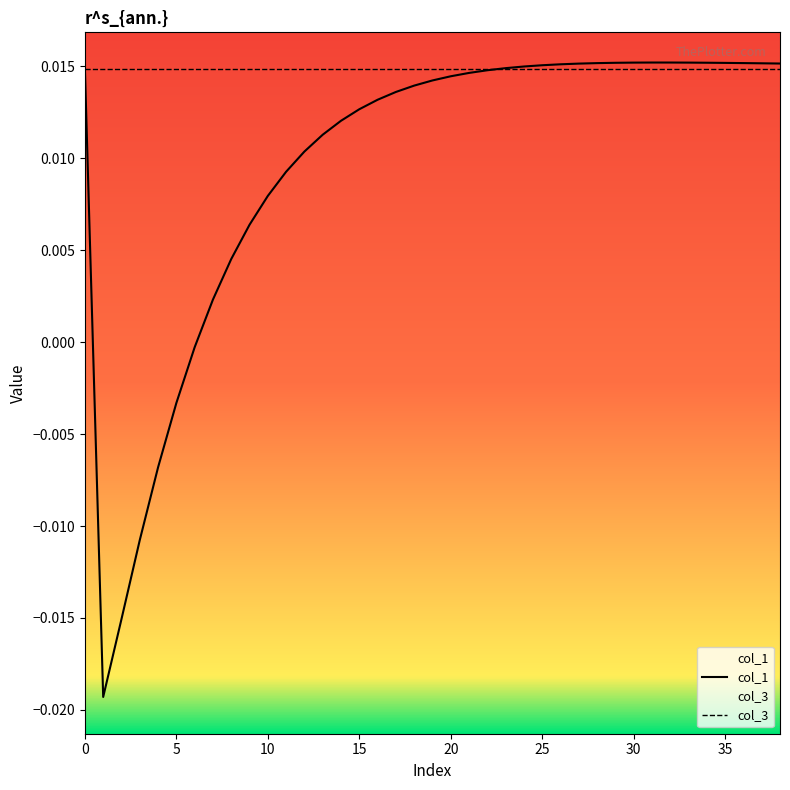

Which series has the widest spread of values?

col_1